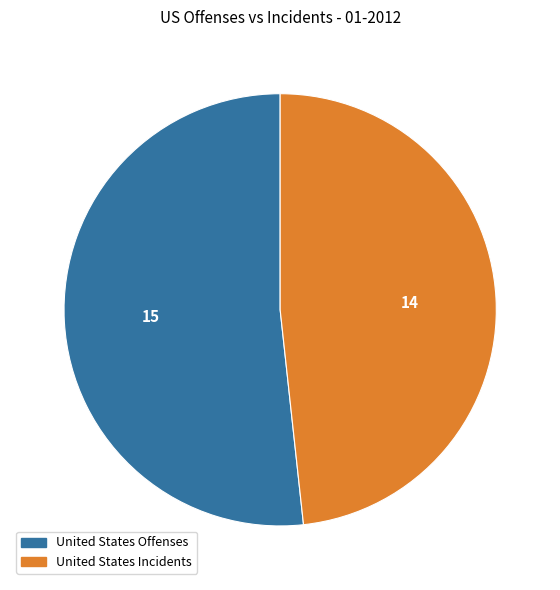

How many slices are in this pie chart?

2